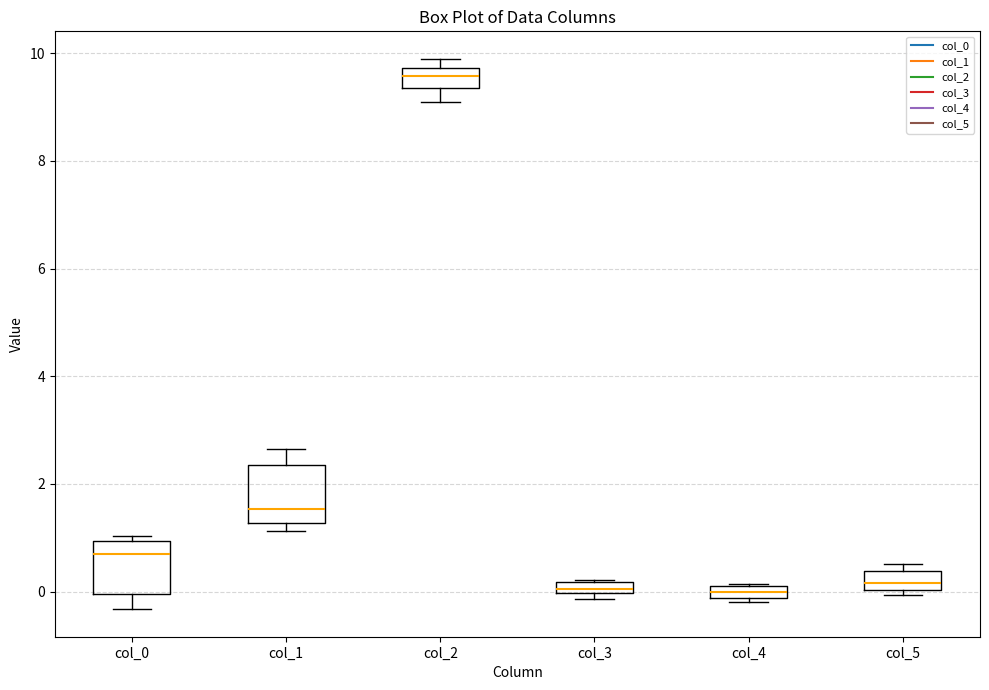

Which box has the highest median line?

col_2